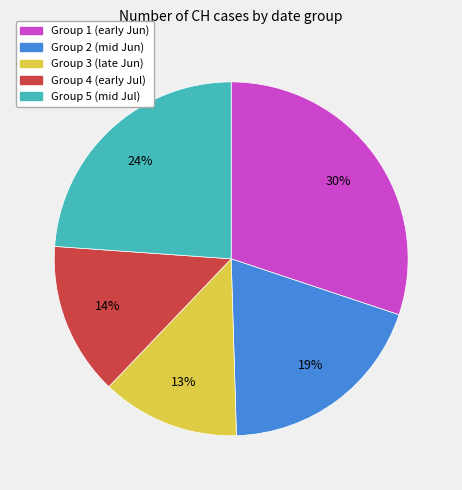

To the nearest percent, what is the average slice percentage?

20%